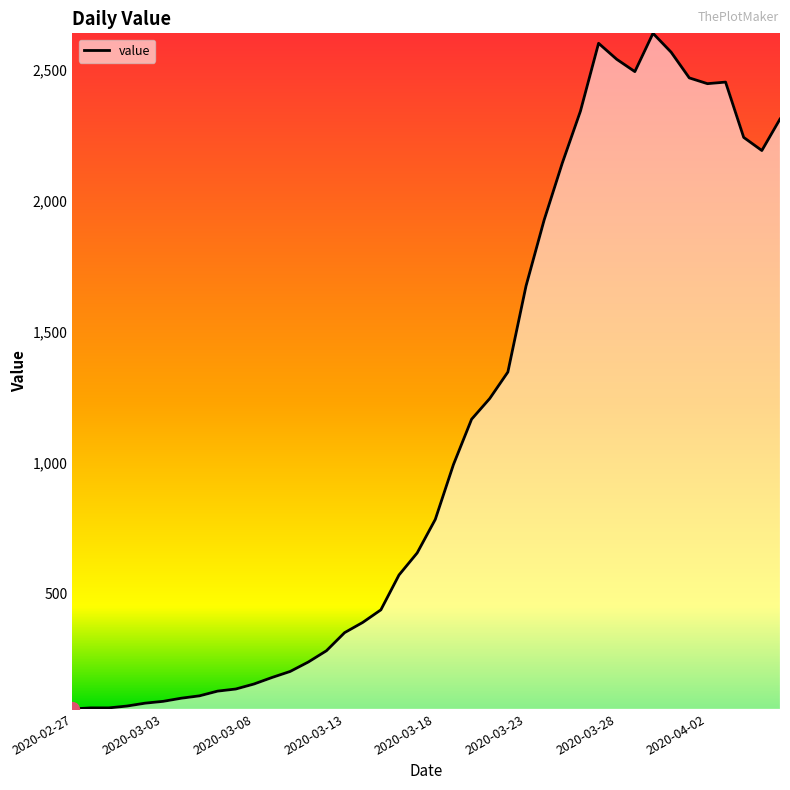

What is the smallest value displayed?

61